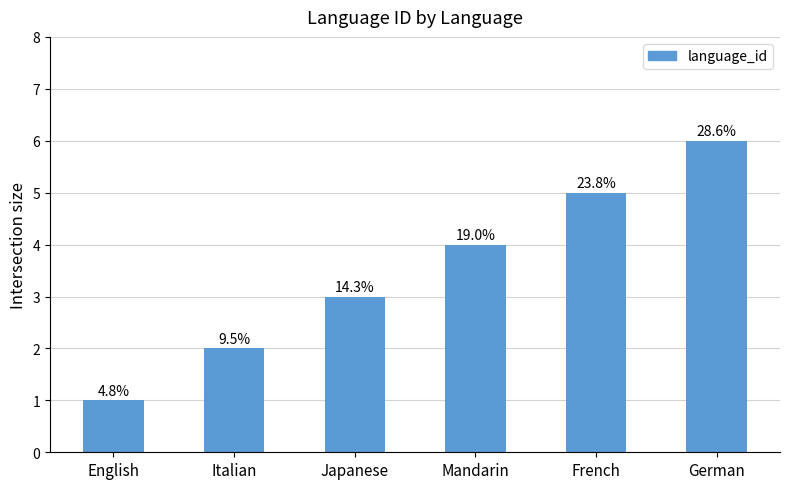

Is it true that the value at Italian is 1?

False